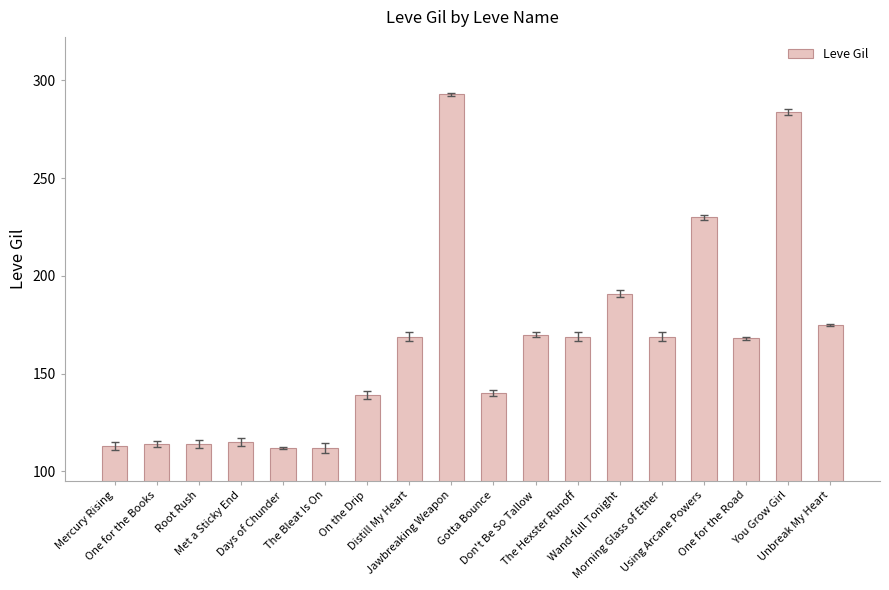

What is the change in value from Met a Sticky End to One for the Road?

+53